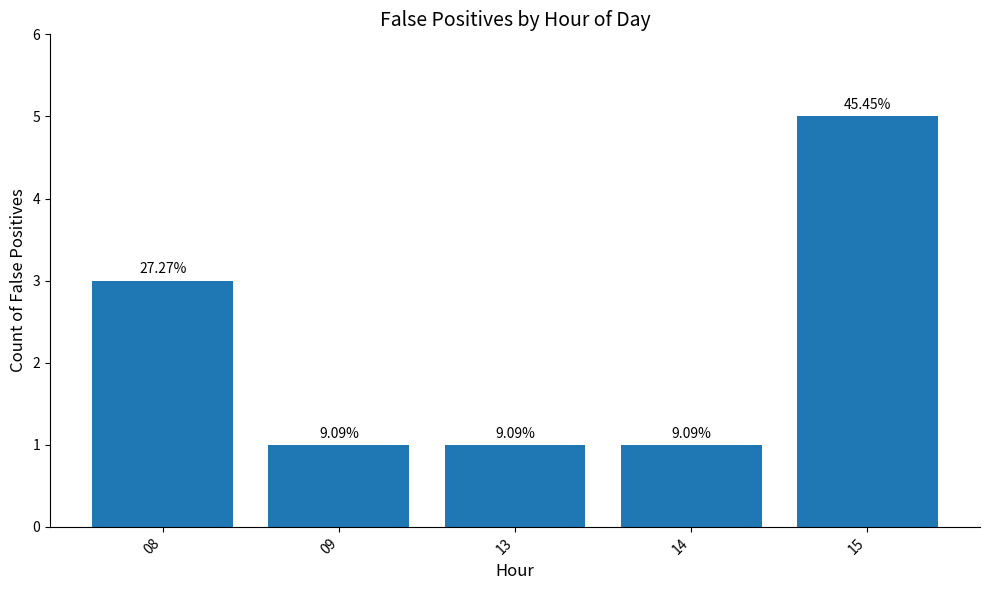

How many bars are there in total?

5